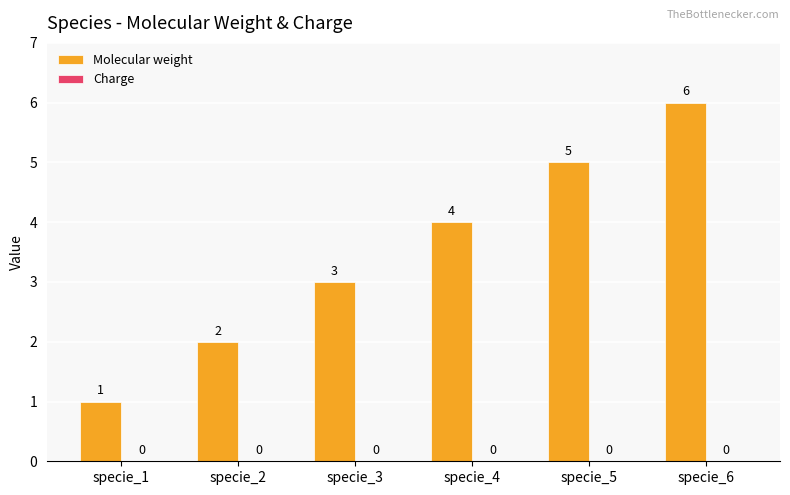

What is the change in value from specie_5 to specie_6?

+1